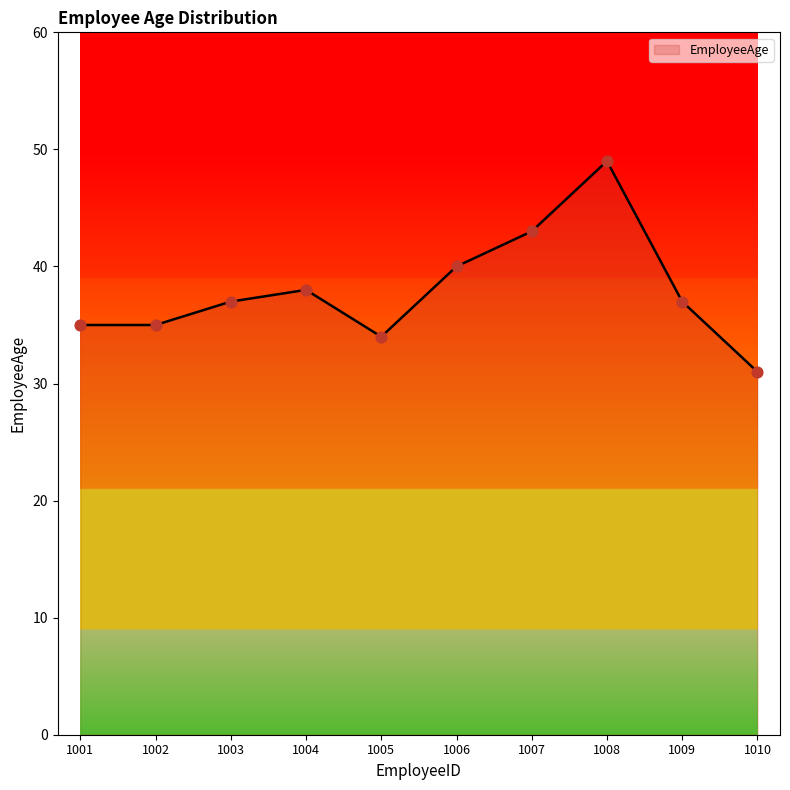

Approximately how many times larger is the value at 1006 compared to 1004?

1.1